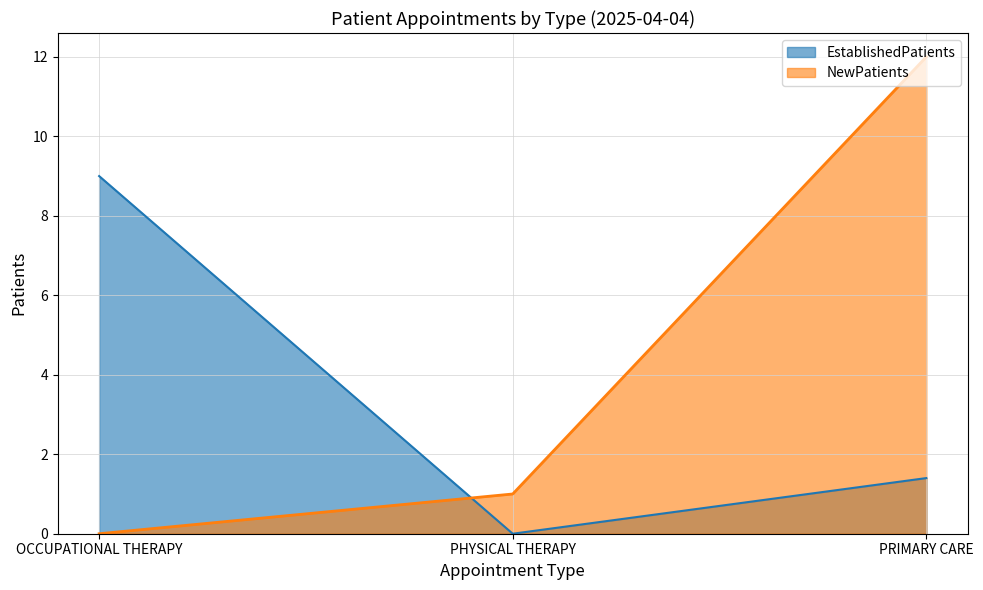

What is the average value of the EstablishedPatients series?

3.5